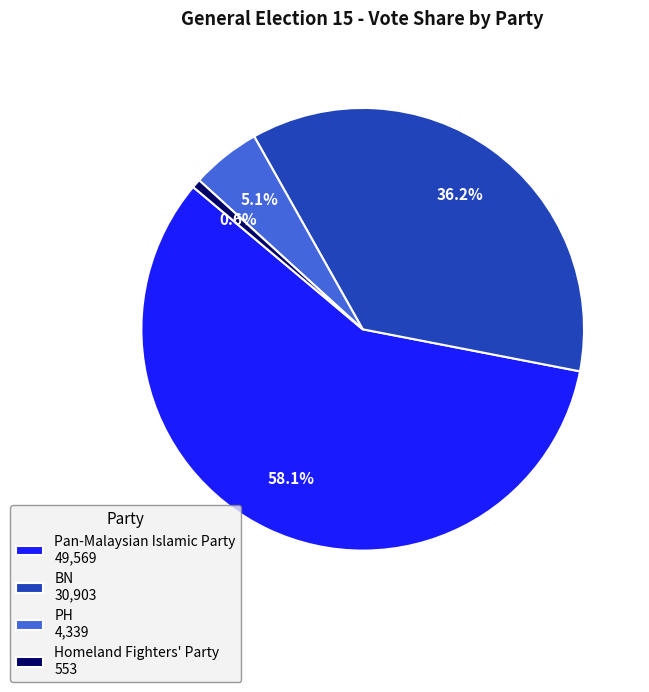

How many segments does this pie chart have?

4